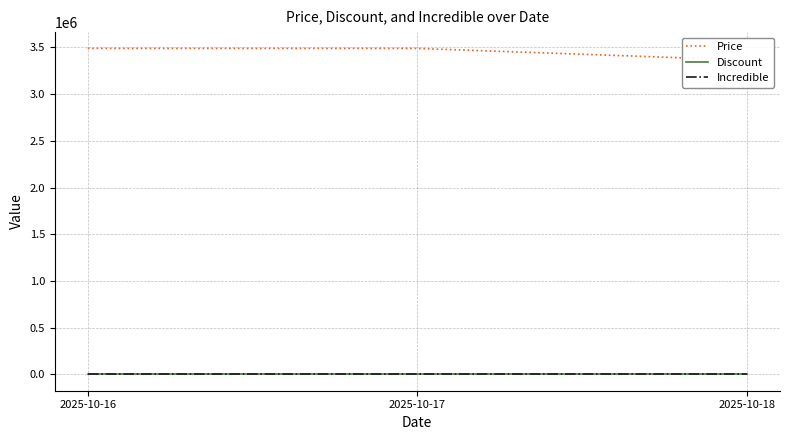

Does the chart have visible grid lines?

Yes